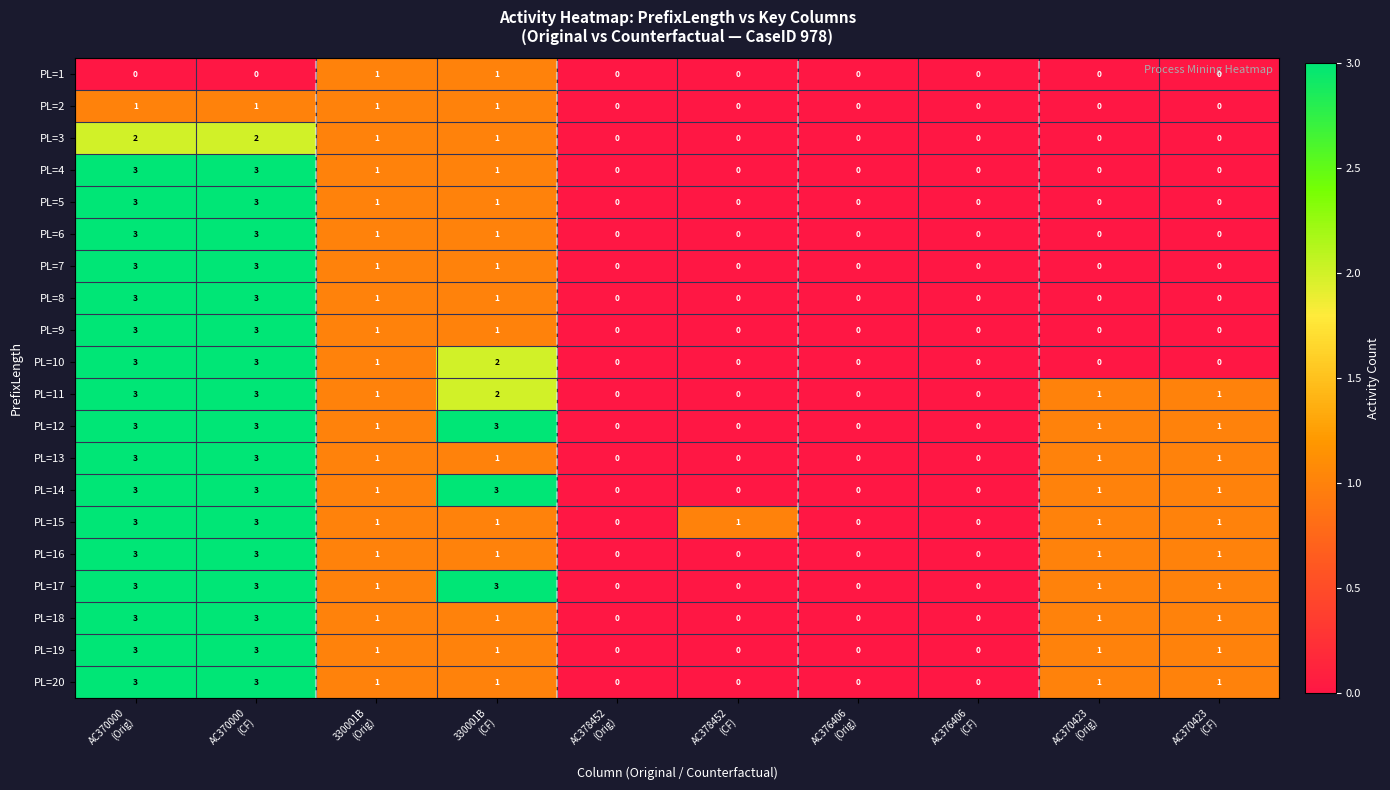

What is the difference between the second highest and second lowest values in the PL=10 series?

3